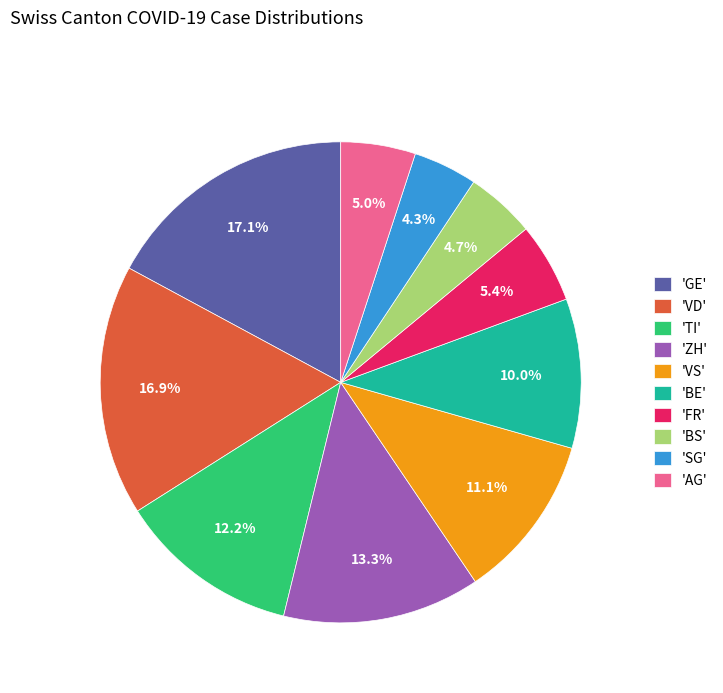

To the nearest percent, what is the difference between the largest and smallest slice percentages?

13%